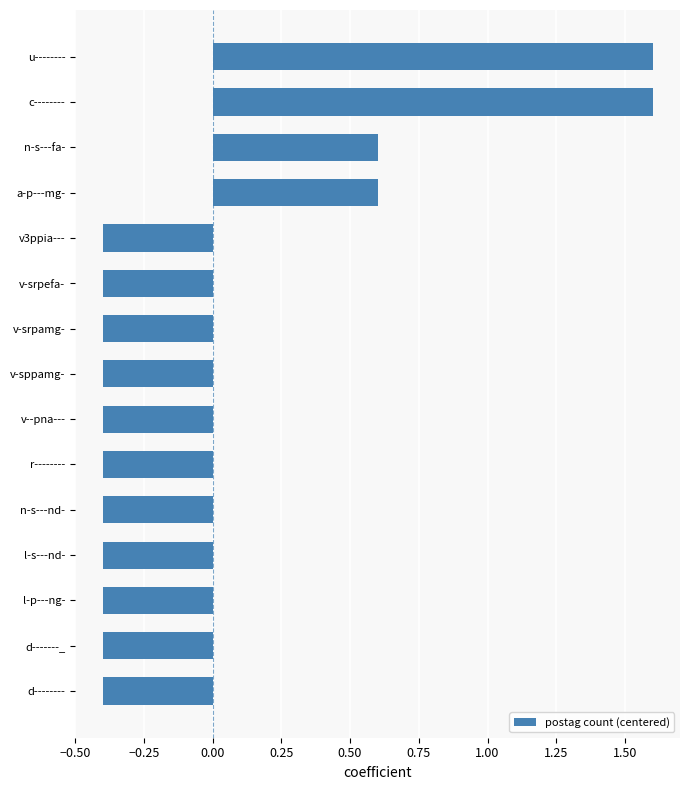

What is the approximate value at l-p---ng-?

-0.4